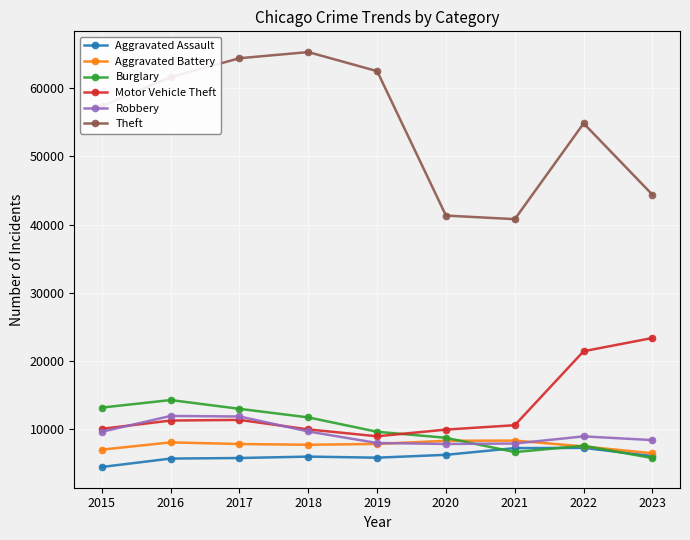

Is it true that Aggravated Assault equals 1921 at 2021?

False